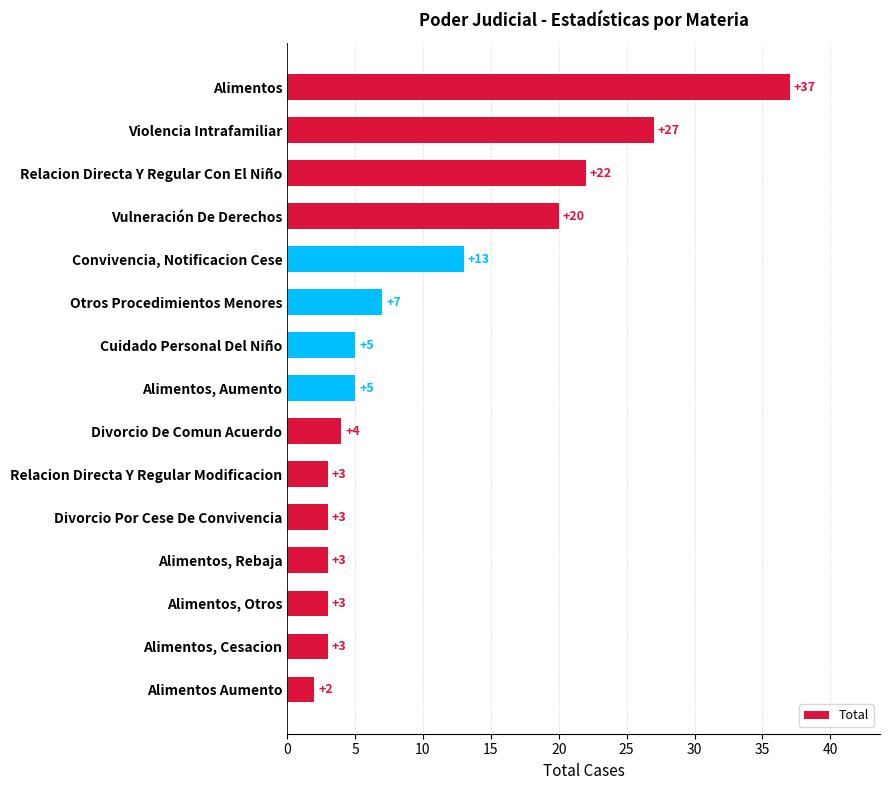

Where is the data nearest to the value 19?

Vulneración De Derechos